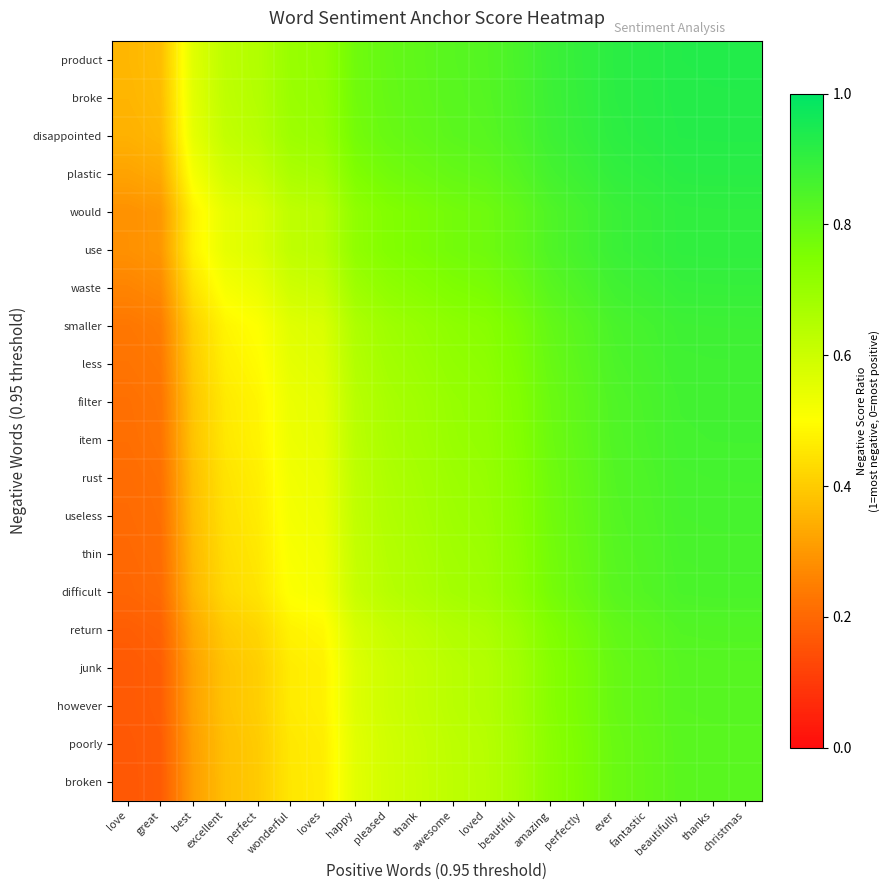

Reading right to left, what are all the values shown in this chart?

product: christmas=0.9	thanks=0.9	beautifully=0.9	fantastic=0.9	ever=0.9	perfectly=0.9	amazing=0.9	beautiful=0.9	loved=0.8	awesome=0.8	thank=0.8	pleased=0.8	happy=0.8	loves=0.7	wonderful=0.7	perfect=0.7	excellent=0.6	best=0.6	great=0.4	love=0.4
broke: christmas=0.9	thanks=0.9	beautifully=0.9	fantastic=0.9	ever=0.9	perfectly=0.9	amazing=0.9	beautiful=0.9	loved=0.8	awesome=0.8	thank=0.8	pleased=0.8	happy=0.8	loves=0.7	wonderful=0.7	perfect=0.6	excellent=0.6	best=0.6	great=0.4	love=0.4
disappointed: christmas=0.9	thanks=0.9	beautifully=0.9	fantastic=0.9	ever=0.9	perfectly=0.9	amazing=0.9	beautiful=0.8	loved=0.8	awesome=0.8	thank=0.8	pleased=0.8	happy=0.8	loves=0.7	wonderful=0.7	perfect=0.6	excellent=0.6	best=0.5	great=0.4	love=0.3
plastic: christmas=0.9	thanks=0.9	beautifully=0.9	fantastic=0.9	ever=0.9	perfectly=0.9	amazing=0.9	beautiful=0.8	loved=0.8	awesome=0.8	thank=0.8	pleased=0.8	happy=0.7	loves=0.7	wonderful=0.7	perfect=0.6	excellent=0.6	best=0.5	great=0.3	love=0.3
would: christmas=0.9	thanks=0.9	beautifully=0.9	fantastic=0.9	ever=0.9	perfectly=0.9	amazing=0.8	beautiful=0.8	loved=0.8	awesome=0.8	thank=0.8	pleased=0.7	happy=0.7	loves=0.6	wonderful=0.6	perfect=0.6	excellent=0.5	best=0.5	great=0.3	love=0.3
use: christmas=0.9	thanks=0.9	beautifully=0.9	fantastic=0.9	ever=0.9	perfectly=0.9	amazing=0.8	beautiful=0.8	loved=0.8	awesome=0.8	thank=0.8	pleased=0.7	happy=0.7	loves=0.6	wonderful=0.6	perfect=0.6	excellent=0.5	best=0.5	great=0.3	love=0.3
waste: christmas=0.9	thanks=0.9	beautifully=0.9	fantastic=0.9	ever=0.9	perfectly=0.8	amazing=0.8	beautiful=0.8	loved=0.8	awesome=0.8	thank=0.7	pleased=0.7	happy=0.7	loves=0.6	wonderful=0.6	perfect=0.5	excellent=0.5	best=0.4	great=0.3	love=0.3
smaller: christmas=0.9	thanks=0.9	beautifully=0.9	fantastic=0.9	ever=0.9	perfectly=0.8	amazing=0.8	beautiful=0.8	loved=0.7	awesome=0.7	thank=0.7	pleased=0.7	happy=0.7	loves=0.6	wonderful=0.6	perfect=0.5	excellent=0.5	best=0.4	great=0.2	love=0.2
less: christmas=0.9	thanks=0.9	beautifully=0.9	fantastic=0.9	ever=0.8	perfectly=0.8	amazing=0.8	beautiful=0.8	loved=0.7	awesome=0.7	thank=0.7	pleased=0.7	happy=0.6	loves=0.6	wonderful=0.5	perfect=0.5	excellent=0.5	best=0.4	great=0.2	love=0.2
filter: christmas=0.9	thanks=0.9	beautifully=0.9	fantastic=0.9	ever=0.8	perfectly=0.8	amazing=0.8	beautiful=0.7	loved=0.7	awesome=0.7	thank=0.7	pleased=0.7	happy=0.6	loves=0.5	wonderful=0.5	perfect=0.5	excellent=0.5	best=0.4	great=0.2	love=0.2
item: christmas=0.9	thanks=0.9	beautifully=0.9	fantastic=0.9	ever=0.8	perfectly=0.8	amazing=0.8	beautiful=0.7	loved=0.7	awesome=0.7	thank=0.7	pleased=0.7	happy=0.6	loves=0.5	wonderful=0.5	perfect=0.5	excellent=0.5	best=0.4	great=0.2	love=0.2
rust: christmas=0.9	thanks=0.9	beautifully=0.9	fantastic=0.8	ever=0.8	perfectly=0.8	amazing=0.8	beautiful=0.7	loved=0.7	awesome=0.7	thank=0.7	pleased=0.7	happy=0.6	loves=0.5	wonderful=0.5	perfect=0.5	excellent=0.4	best=0.4	great=0.2	love=0.2
useless: christmas=0.9	thanks=0.9	beautifully=0.9	fantastic=0.8	ever=0.8	perfectly=0.8	amazing=0.8	beautiful=0.7	loved=0.7	awesome=0.7	thank=0.7	pleased=0.7	happy=0.6	loves=0.5	wonderful=0.5	perfect=0.5	excellent=0.4	best=0.4	great=0.2	love=0.2
thin: christmas=0.9	thanks=0.9	beautifully=0.9	fantastic=0.8	ever=0.8	perfectly=0.8	amazing=0.8	beautiful=0.7	loved=0.7	awesome=0.7	thank=0.7	pleased=0.6	happy=0.6	loves=0.5	wonderful=0.5	perfect=0.5	excellent=0.4	best=0.4	great=0.2	love=0.2
difficult: christmas=0.9	thanks=0.9	beautifully=0.9	fantastic=0.8	ever=0.8	perfectly=0.8	amazing=0.8	beautiful=0.7	loved=0.7	awesome=0.7	thank=0.7	pleased=0.6	happy=0.6	loves=0.5	wonderful=0.5	perfect=0.4	excellent=0.4	best=0.4	great=0.2	love=0.2
return: christmas=0.8	thanks=0.8	beautifully=0.8	fantastic=0.8	ever=0.8	perfectly=0.8	amazing=0.7	beautiful=0.7	loved=0.7	awesome=0.7	thank=0.6	pleased=0.6	happy=0.6	loves=0.5	wonderful=0.5	perfect=0.4	excellent=0.4	best=0.3	great=0.2	love=0.2
junk: christmas=0.8	thanks=0.8	beautifully=0.8	fantastic=0.8	ever=0.8	perfectly=0.8	amazing=0.7	beautiful=0.7	loved=0.6	awesome=0.6	thank=0.6	pleased=0.6	happy=0.6	loves=0.5	wonderful=0.5	perfect=0.4	excellent=0.4	best=0.3	great=0.2	love=0.2
however: christmas=0.8	thanks=0.8	beautifully=0.8	fantastic=0.8	ever=0.8	perfectly=0.8	amazing=0.7	beautiful=0.7	loved=0.6	awesome=0.6	thank=0.6	pleased=0.6	happy=0.6	loves=0.5	wonderful=0.5	perfect=0.4	excellent=0.4	best=0.3	great=0.2	love=0.2
poorly: christmas=0.8	thanks=0.8	beautifully=0.8	fantastic=0.8	ever=0.8	perfectly=0.8	amazing=0.7	beautiful=0.7	loved=0.6	awesome=0.6	thank=0.6	pleased=0.6	happy=0.6	loves=0.5	wonderful=0.5	perfect=0.4	excellent=0.4	best=0.3	great=0.2	love=0.2
broken: christmas=0.8	thanks=0.8	beautifully=0.8	fantastic=0.8	ever=0.8	perfectly=0.8	amazing=0.7	beautiful=0.7	loved=0.6	awesome=0.6	thank=0.6	pleased=0.6	happy=0.6	loves=0.5	wonderful=0.5	perfect=0.4	excellent=0.4	best=0.3	great=0.2	love=0.2